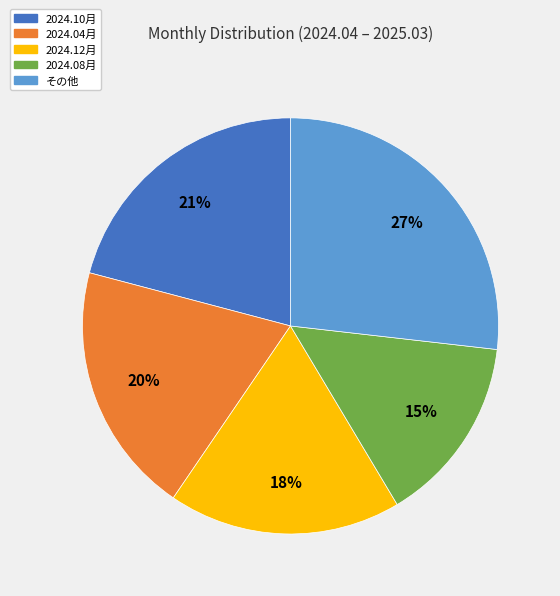

Is there a majority slice in this chart?

No